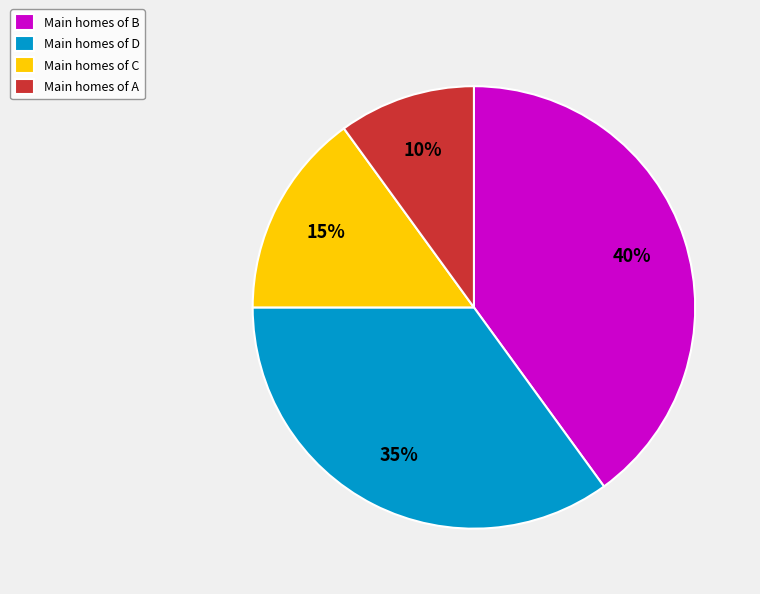

Is there any slice that represents more than half of the pie?

No